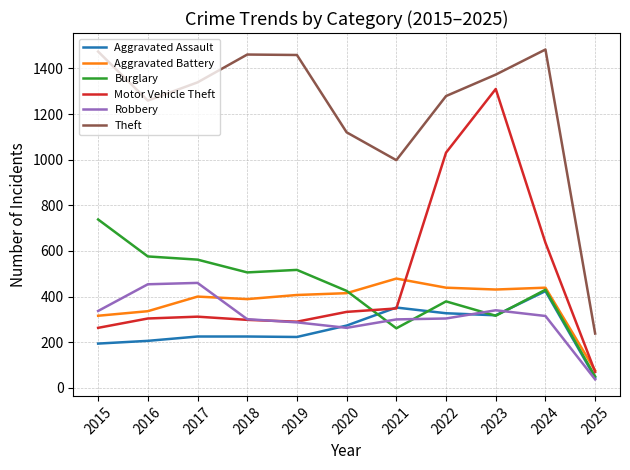

Where is Theft nearest to the value 860?

2021